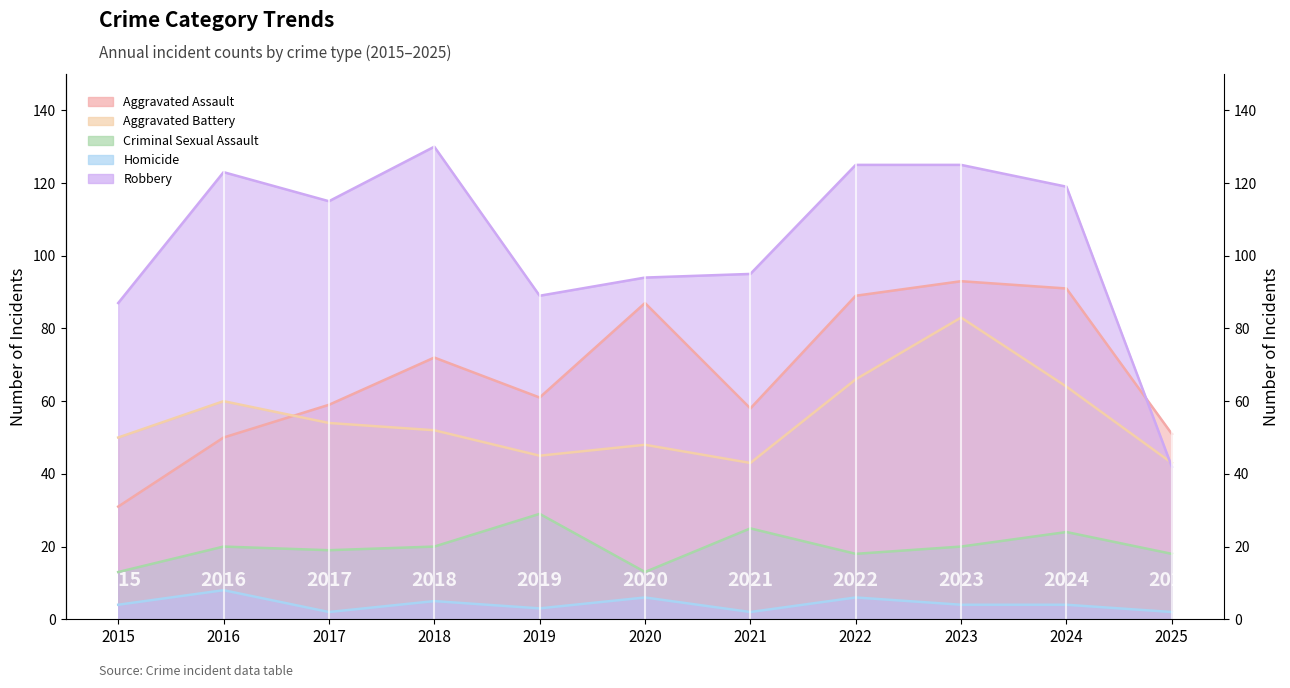

At how many categories does at least one series exceed 118?

5